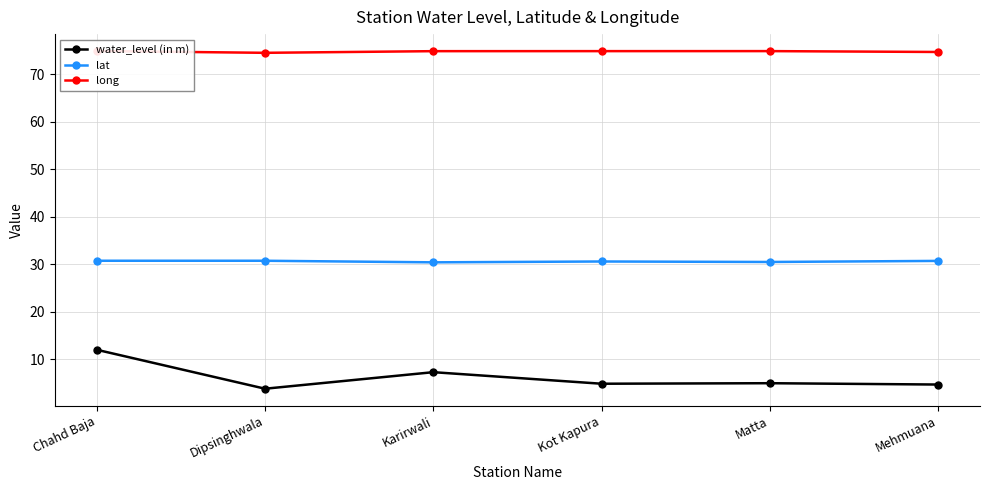

Which series has the largest total across all categories?

long